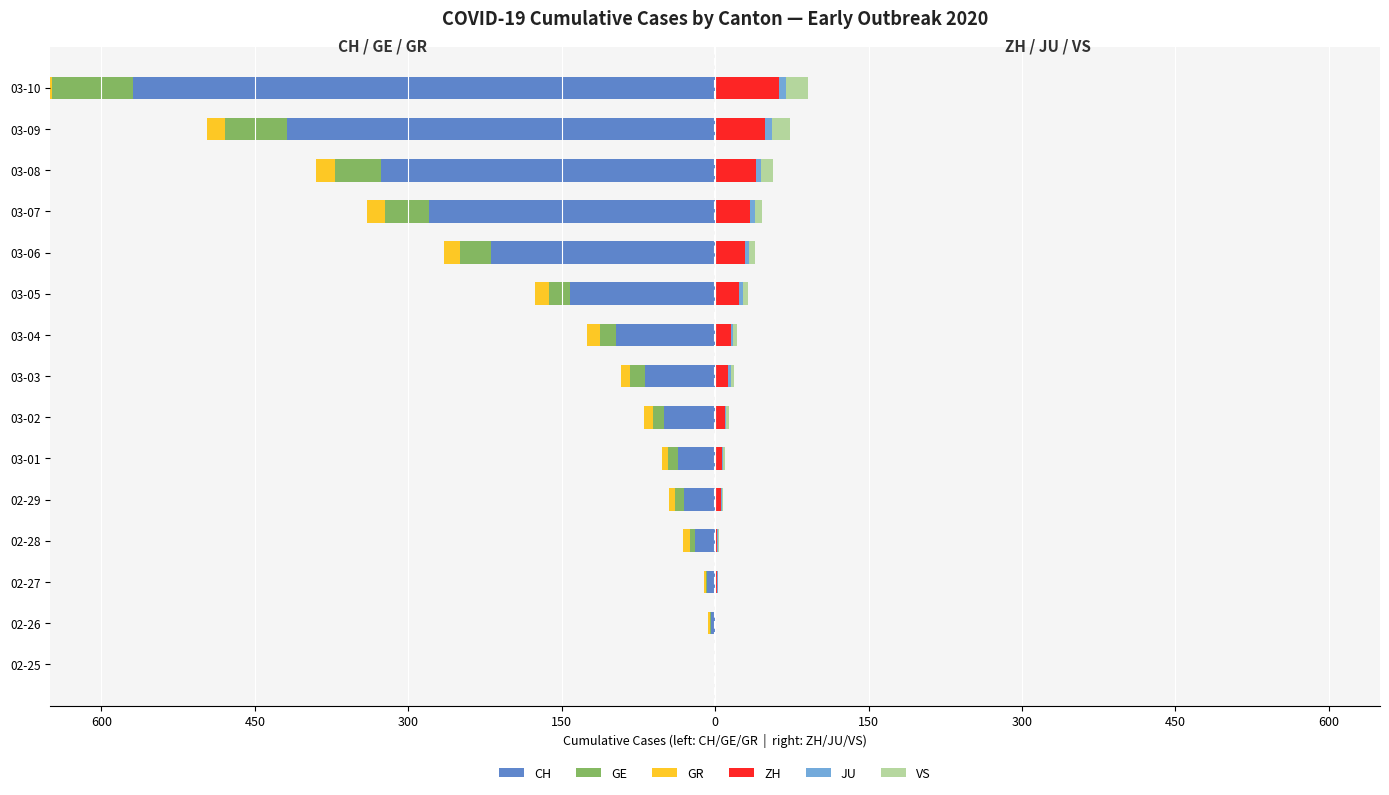

The value of ZH at 03-08 is 40. True or false?

True